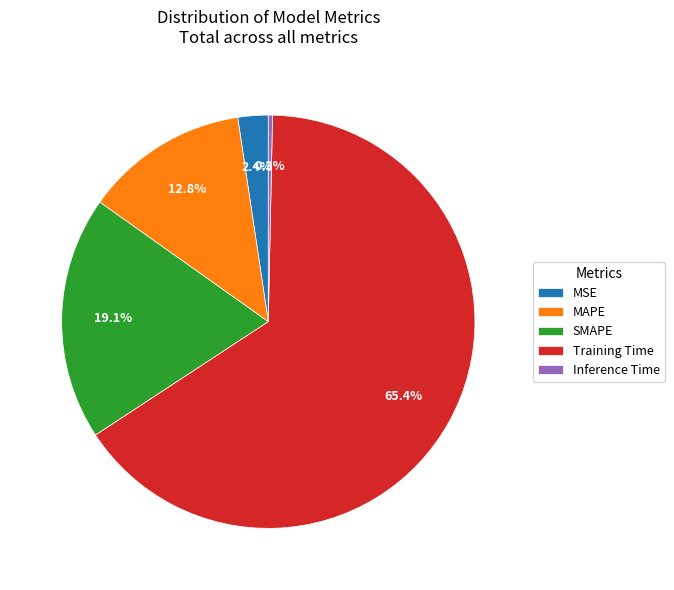

Which slice is the smallest?

Inference Time